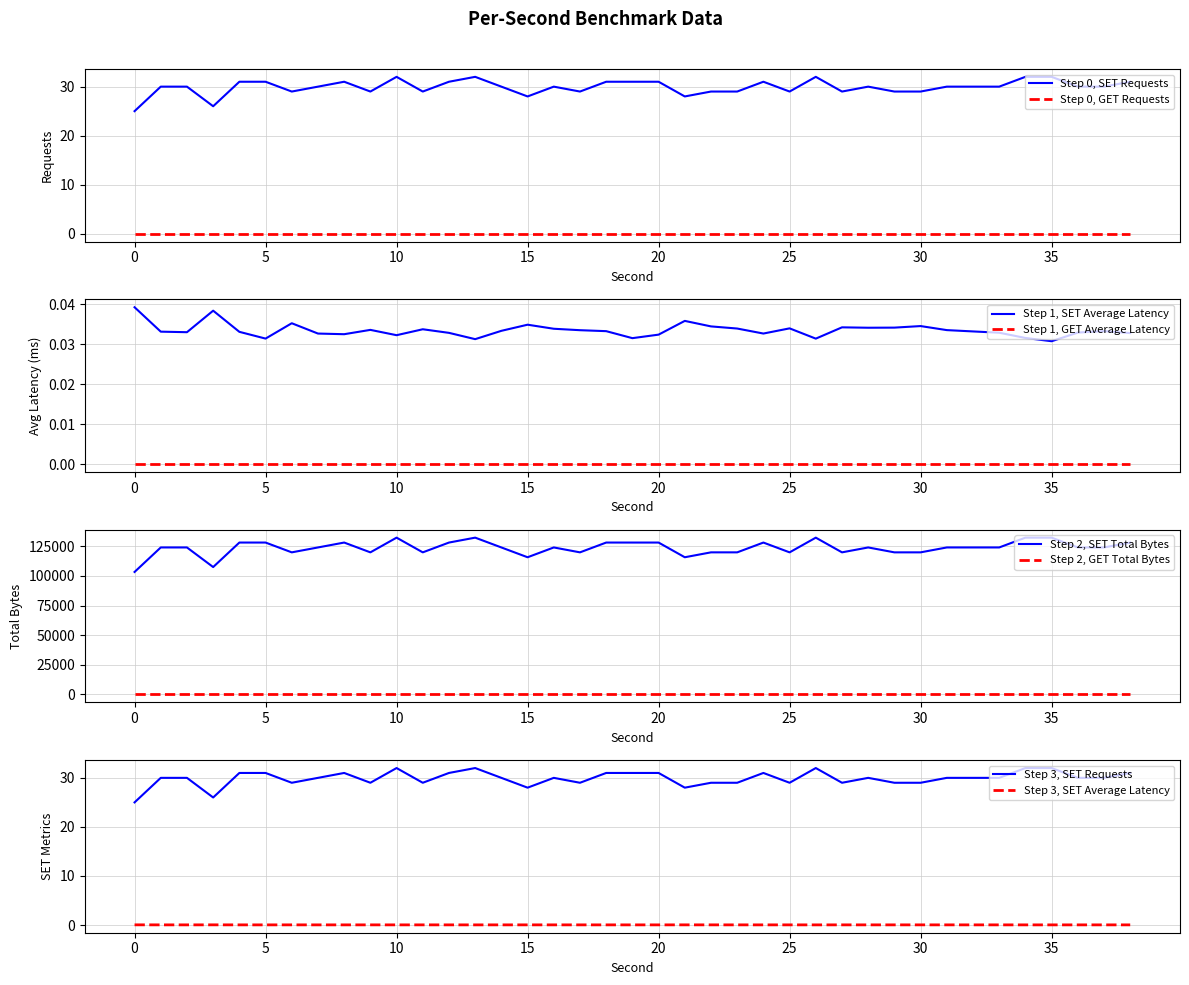

Is it true that SET Average Latency equals 0.1 at 20?

False